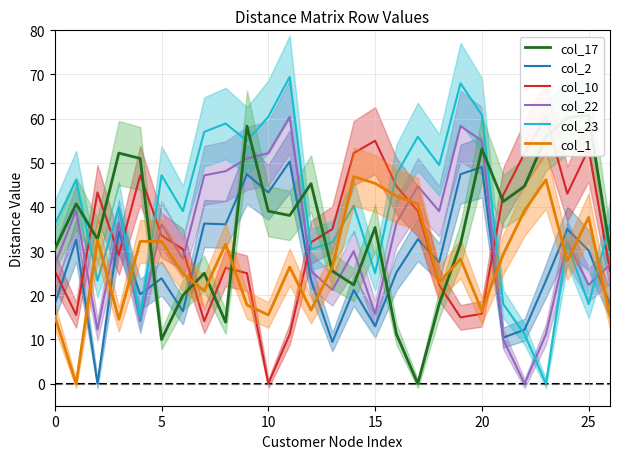

What is the label of the 8th point from the left?

7